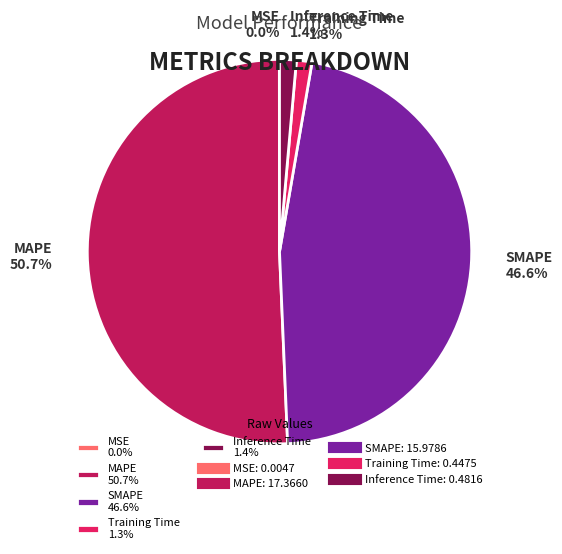

What is the total percentage of Inference Time 1.4% and MAPE 50.7%?

52.1%